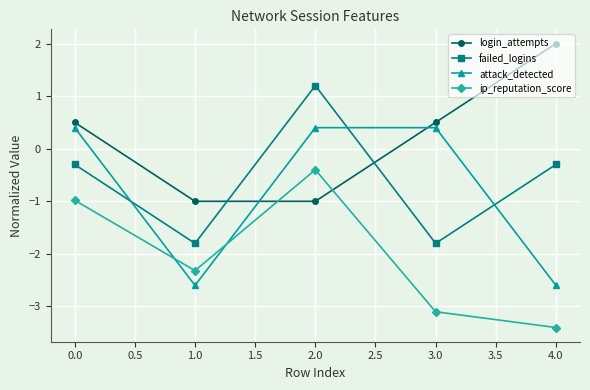

What is the maximum value for failed_logins?

1.2